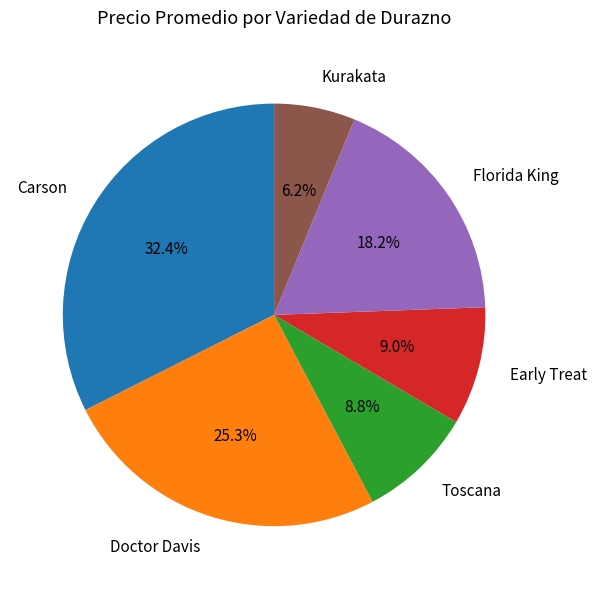

Is the sum of Kurakata and Doctor Davis greater than half?

No